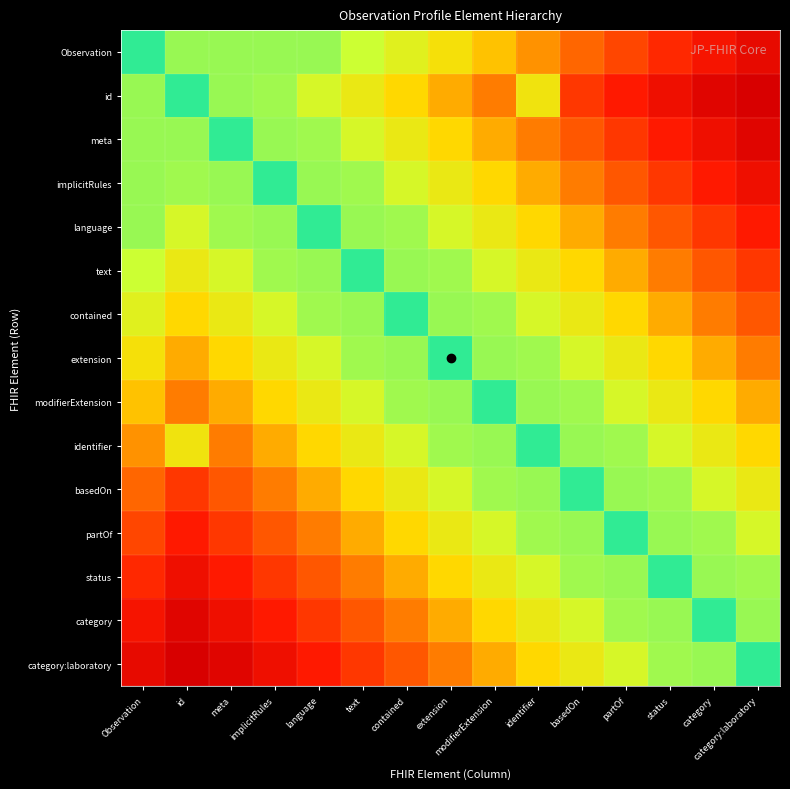

Between contained and text, which is larger?

text